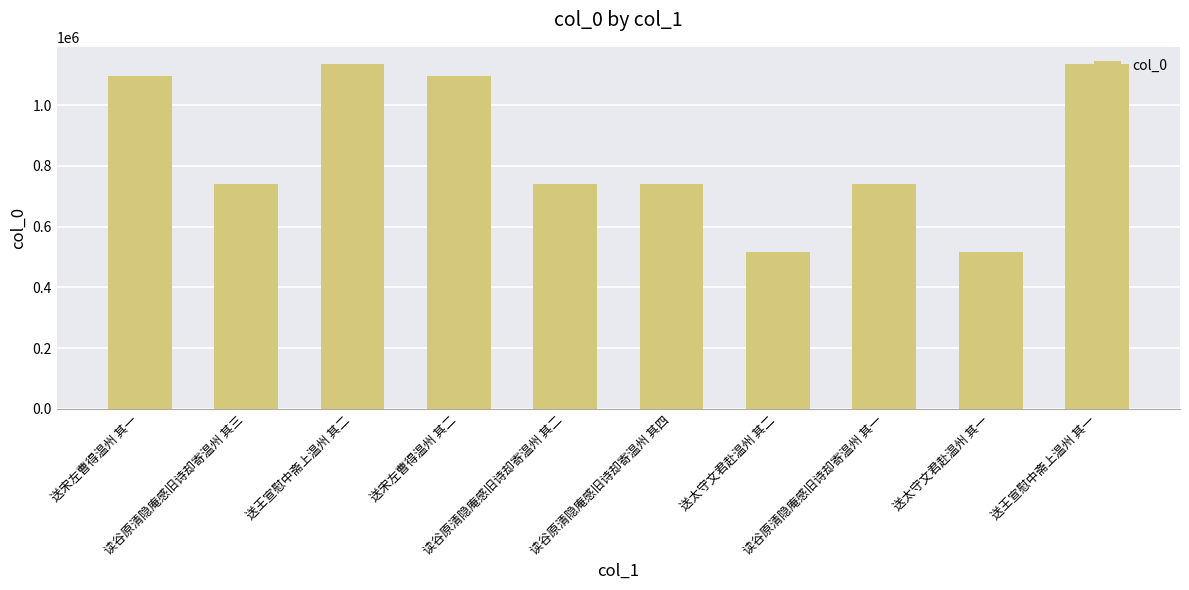

What is the minimum value shown in the chart?

515802